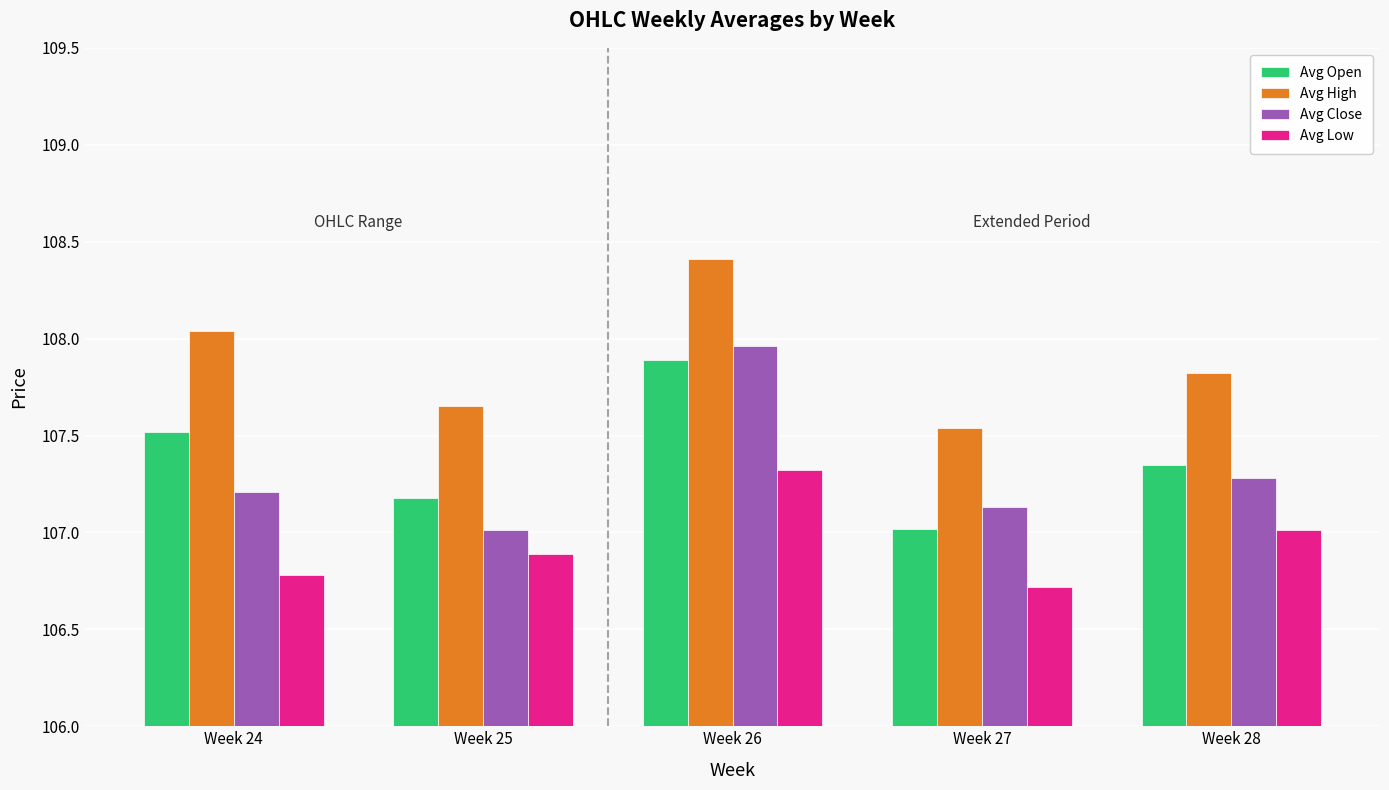

Which category has the lowest value in the Avg Open series?

Week 27